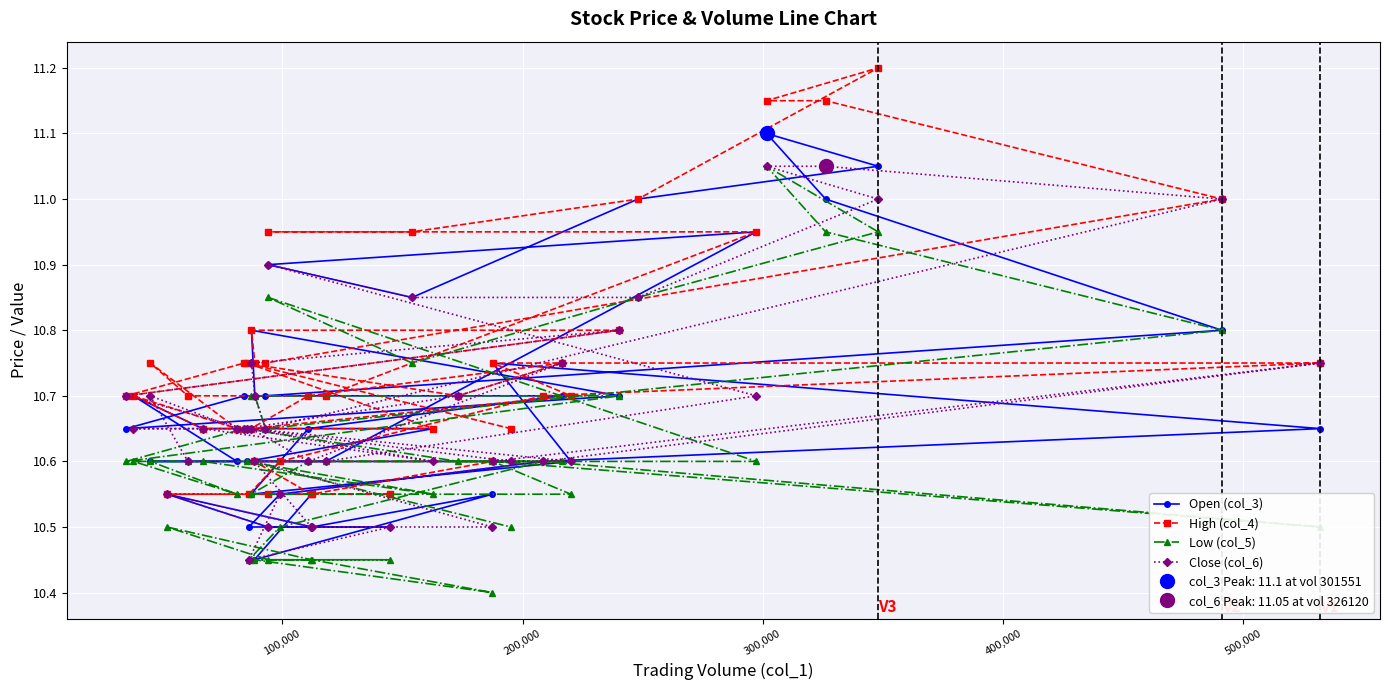

How many intersections are there between Open (col_3) and Close (col_6)?

11